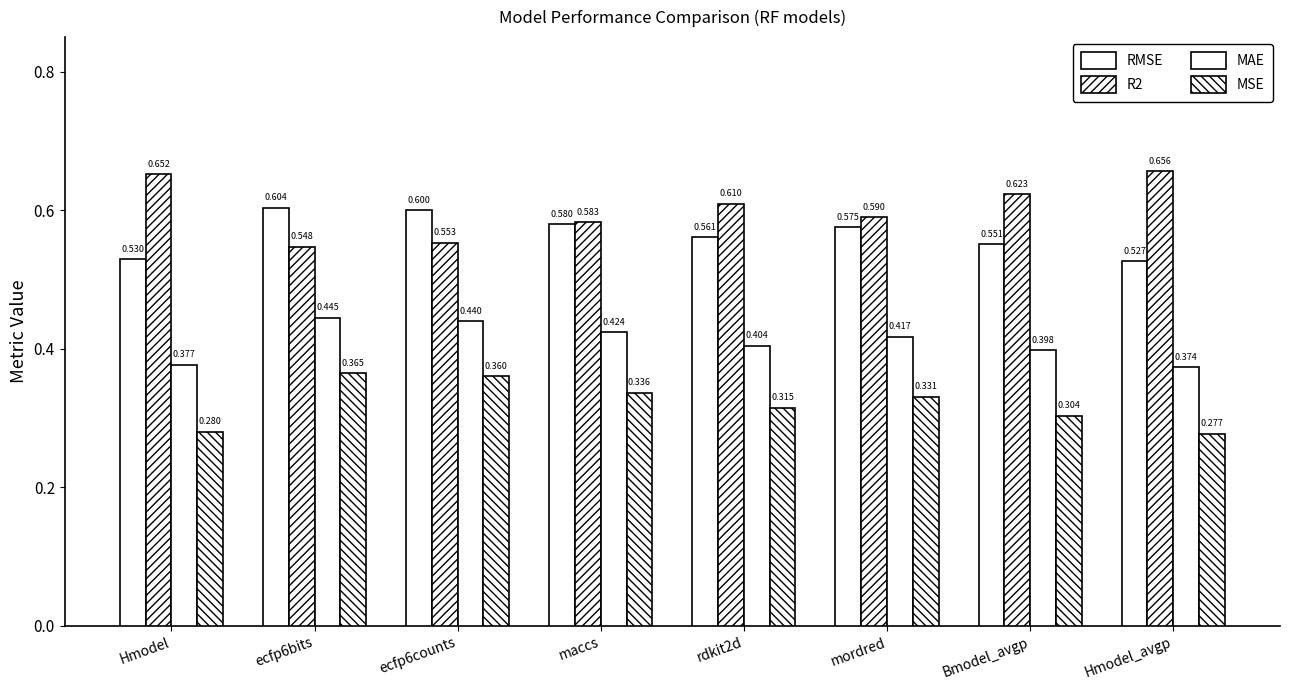

Which series changed the most between maccs and Hmodel_avgp?

R2